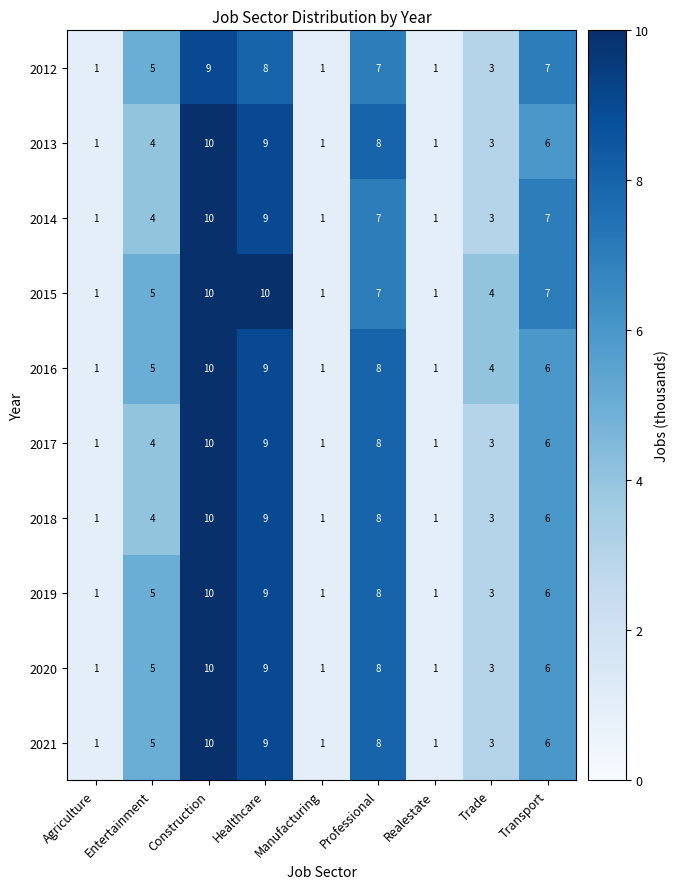

What is the difference between the maximum and minimum values in the 2017 series?

9